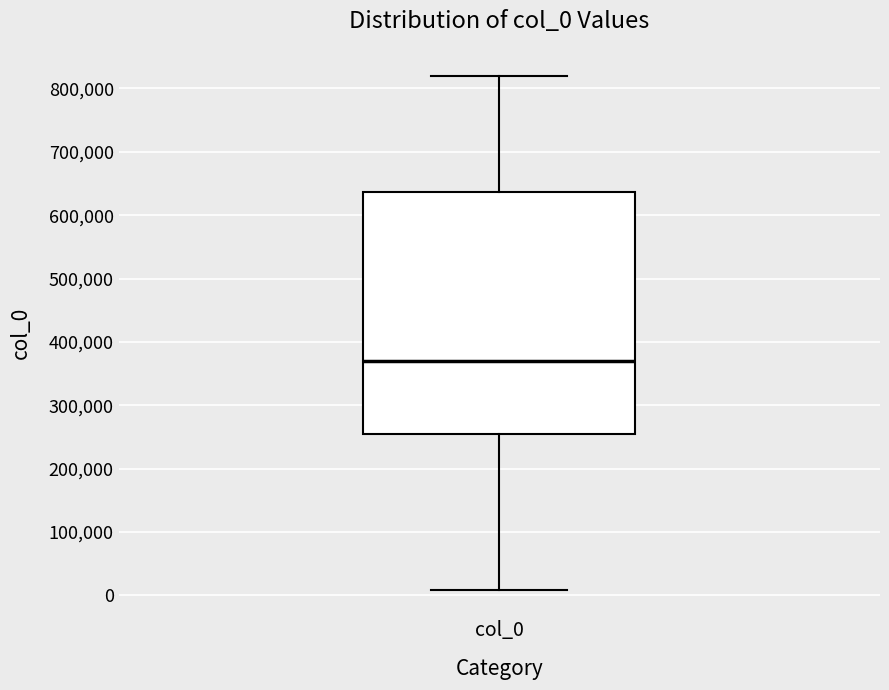

Transcribe this box plot: give where the median line is, the range the box spans, and where the two whiskers end, as read against the y-axis. The values are not printed on the chart, so give them approximately, as read against the axis.

median 370000, box 250000 to 640000, whiskers 10000 to 820000